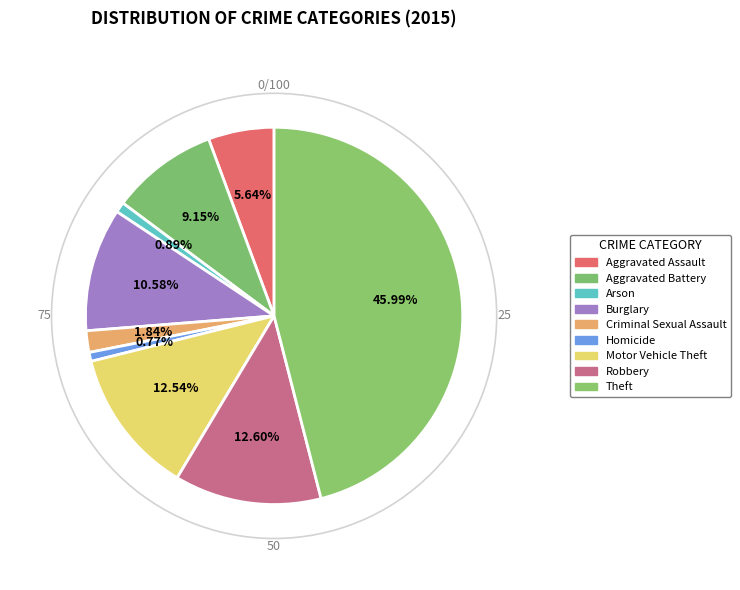

Count the number of slices in the pie.

9